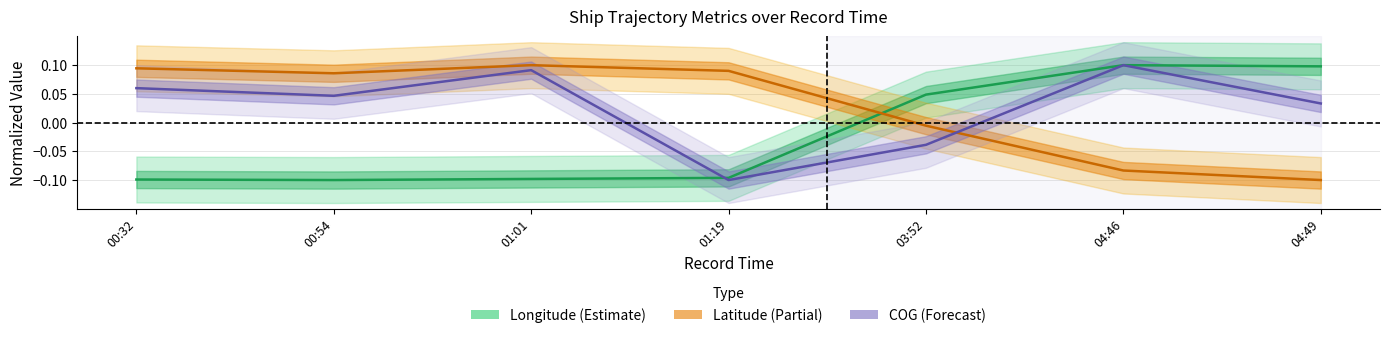

How many values in Longitude (Estimate) are below zero?

4